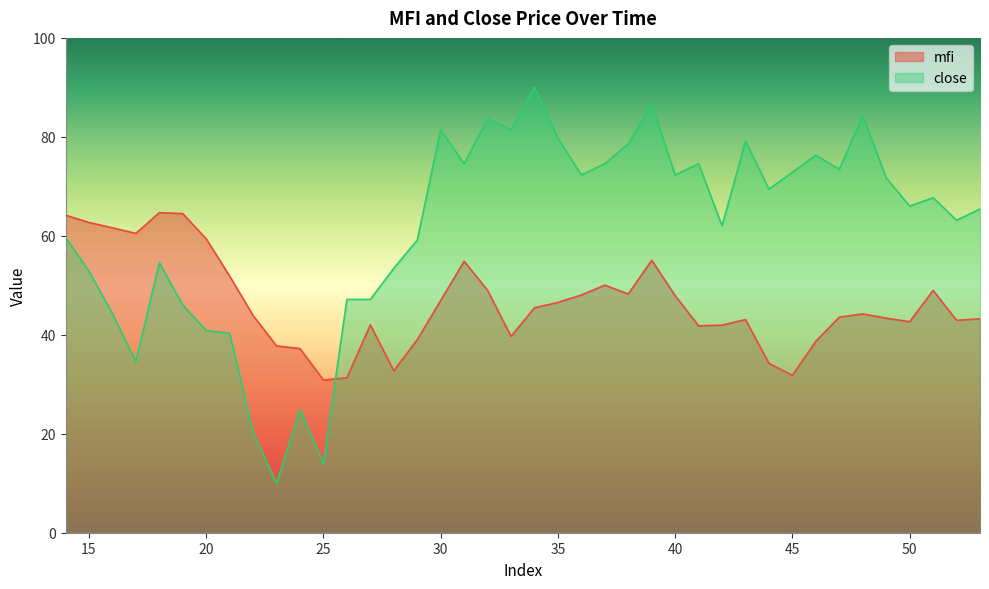

Reading left to right, transcribe all the data shown in this chart.

mfi: 14=64.2	15=62.7	16=61.6	17=60.5	18=64.7	19=64.5	20=59.4	21=51.9	22=43.9	23=37.8	24=37.2	25=30.9	26=31.3	27=42.0	28=32.7	29=39.0	30=46.9	31=54.9	32=49.0	33=39.7	34=45.5	35=46.5	36=48.0	37=50.0	38=48.2	39=55.1	40=47.9	41=41.8	42=42.0	43=43.1	44=34.2	45=31.8	46=38.7	47=43.6	48=44.2	49=43.4	50=42.6	51=49.0	52=42.9	53=43.2
close: 14=59.7	15=52.9	16=44.3	17=34.6	18=54.6	19=46.0	20=40.9	21=40.3	22=20.3	23=10.0	24=24.9	25=14.0	26=47.1	27=47.1	28=53.4	29=59.1	30=81.4	31=74.6	32=83.7	33=81.4	34=90.0	35=79.7	36=72.3	37=74.6	38=78.6	39=86.6	40=72.3	41=74.6	42=62.0	43=79.1	44=69.4	45=72.9	46=76.3	47=73.4	48=84.3	49=71.7	50=66.0	51=67.7	52=63.1	53=65.4